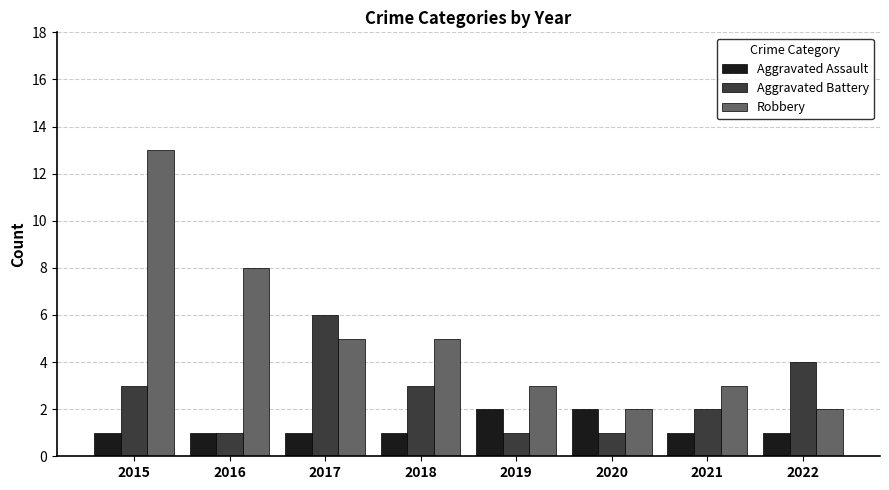

Reading left to right, what are all the values shown in this chart?

Aggravated Assault: 2015=1	2016=1	2017=1	2018=1	2019=2	2020=2	2021=1	2022=1
Aggravated Battery: 2015=3	2016=1	2017=6	2018=3	2019=1	2020=1	2021=2	2022=4
Robbery: 2015=13	2016=8	2017=5	2018=5	2019=3	2020=2	2021=3	2022=2